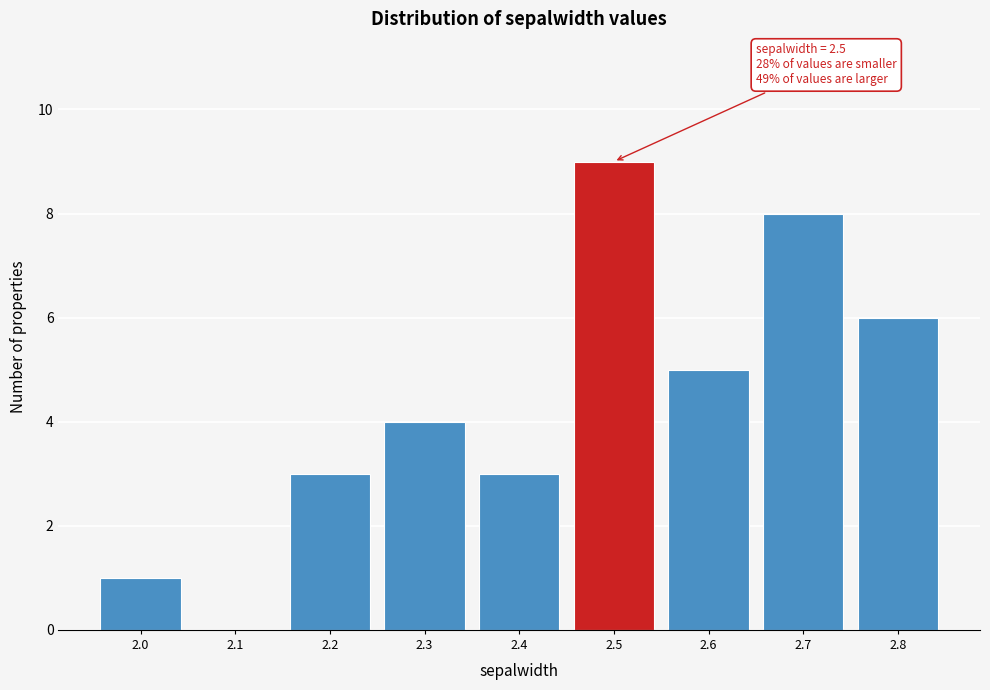

Reading left to right, extract all data points from this chart.

2.0=1	2.1=0	2.2=3	2.3=4	2.4=3	2.5=9	2.6=5	2.7=8	2.8=6